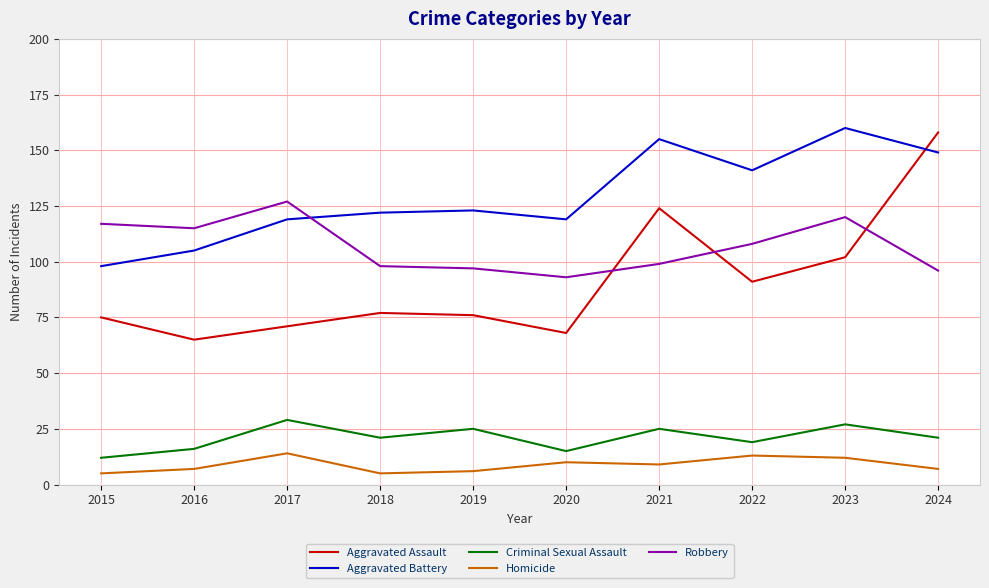

Is the value of Robbery at 2023 greater than the value of Aggravated Battery at 2024?

No